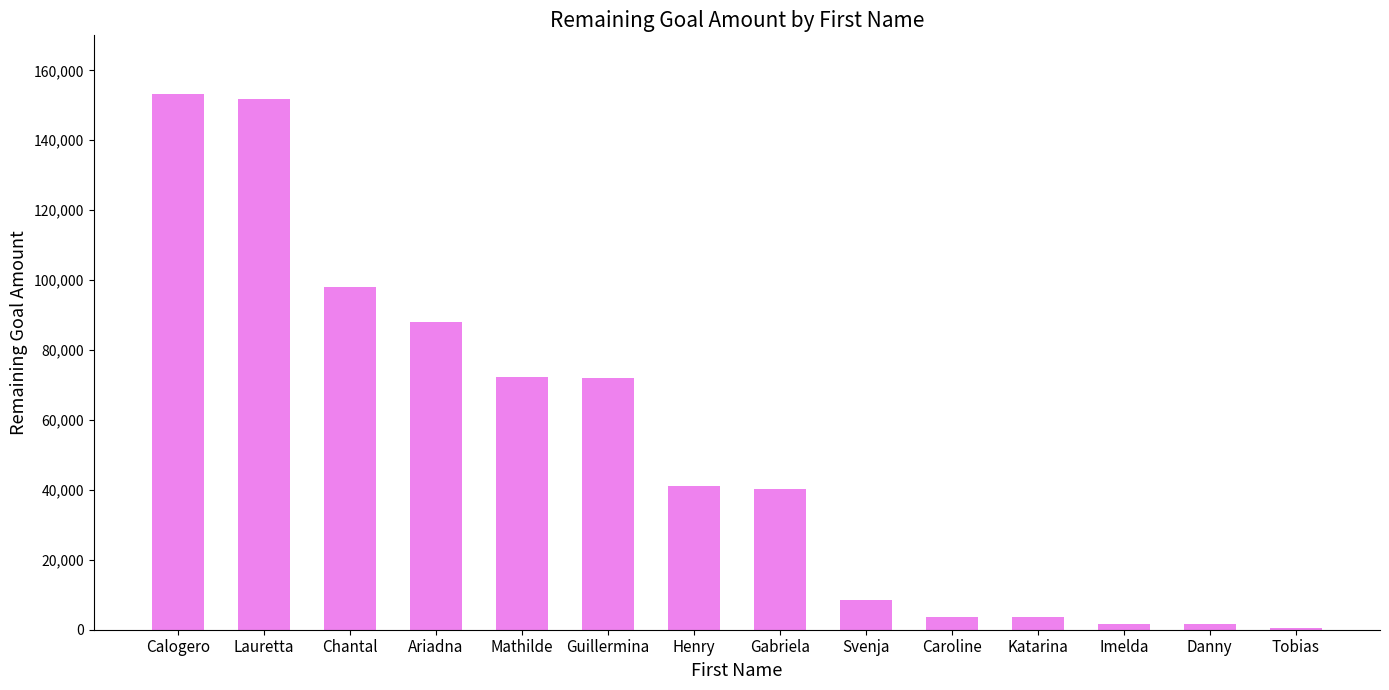

What is the change in value from Ariadna to Guillermina?

-16282